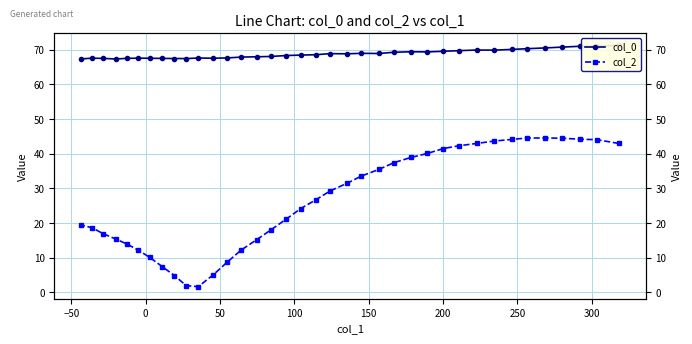

True or false: col_0 and col_2 cross at least once.

False